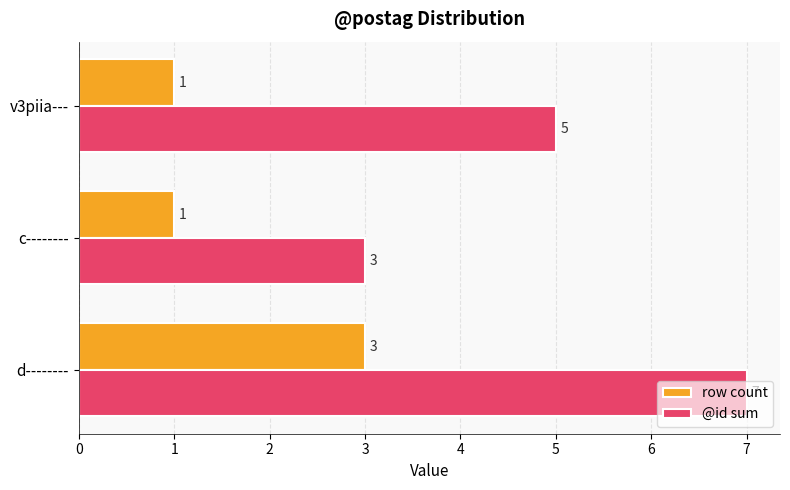

Which series has the widest spread of values?

@id sum